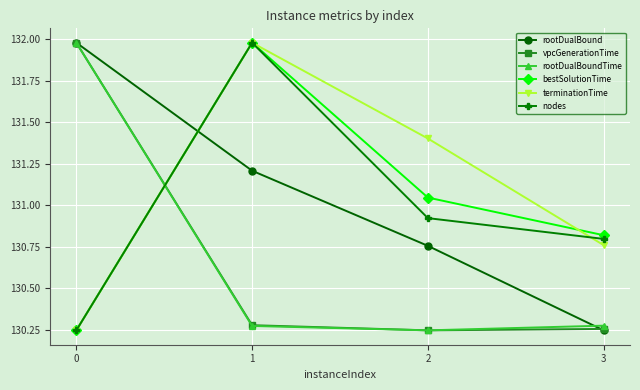

Rank the categories by nodes value from highest to lowest.

1, 2, 3, 0